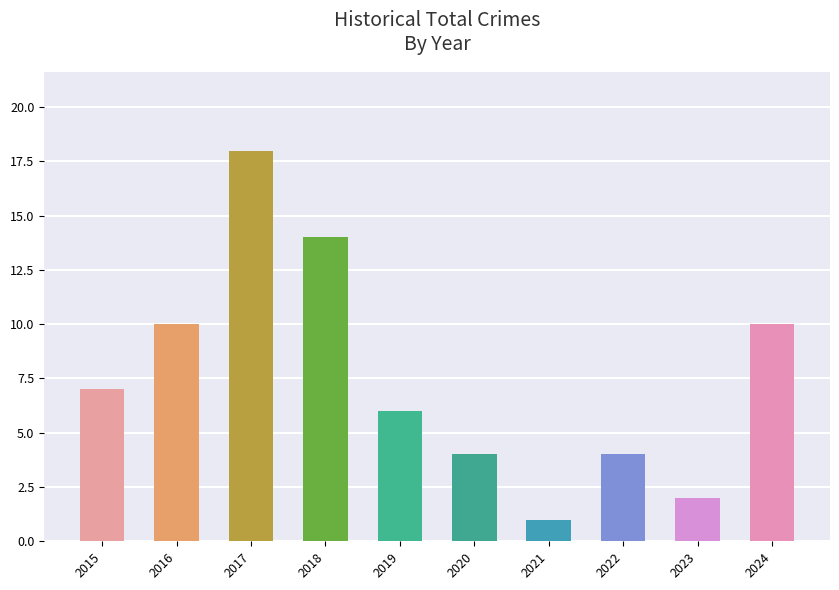

Which has a higher value, 2016 or 2015?

2016